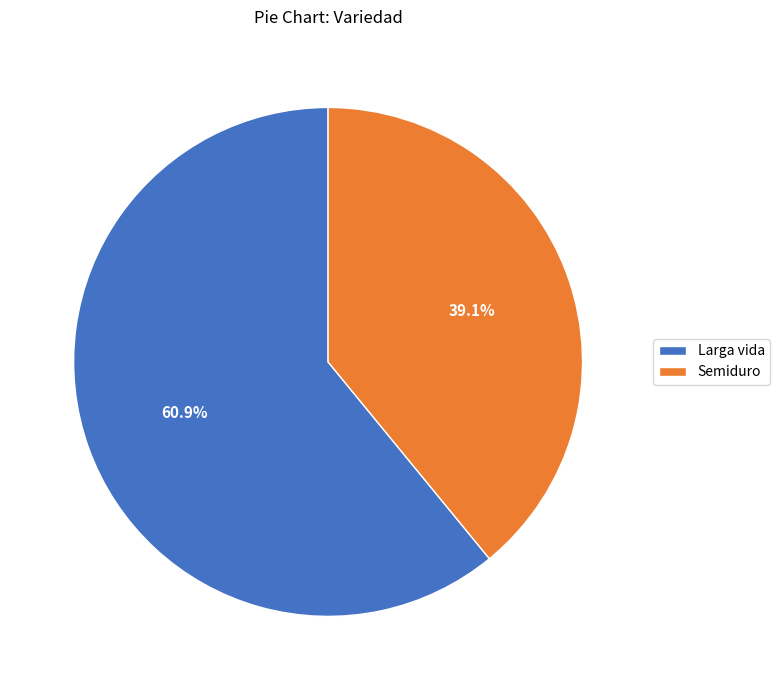

Rank the categories by value from highest to lowest.

Larga vida, Semiduro